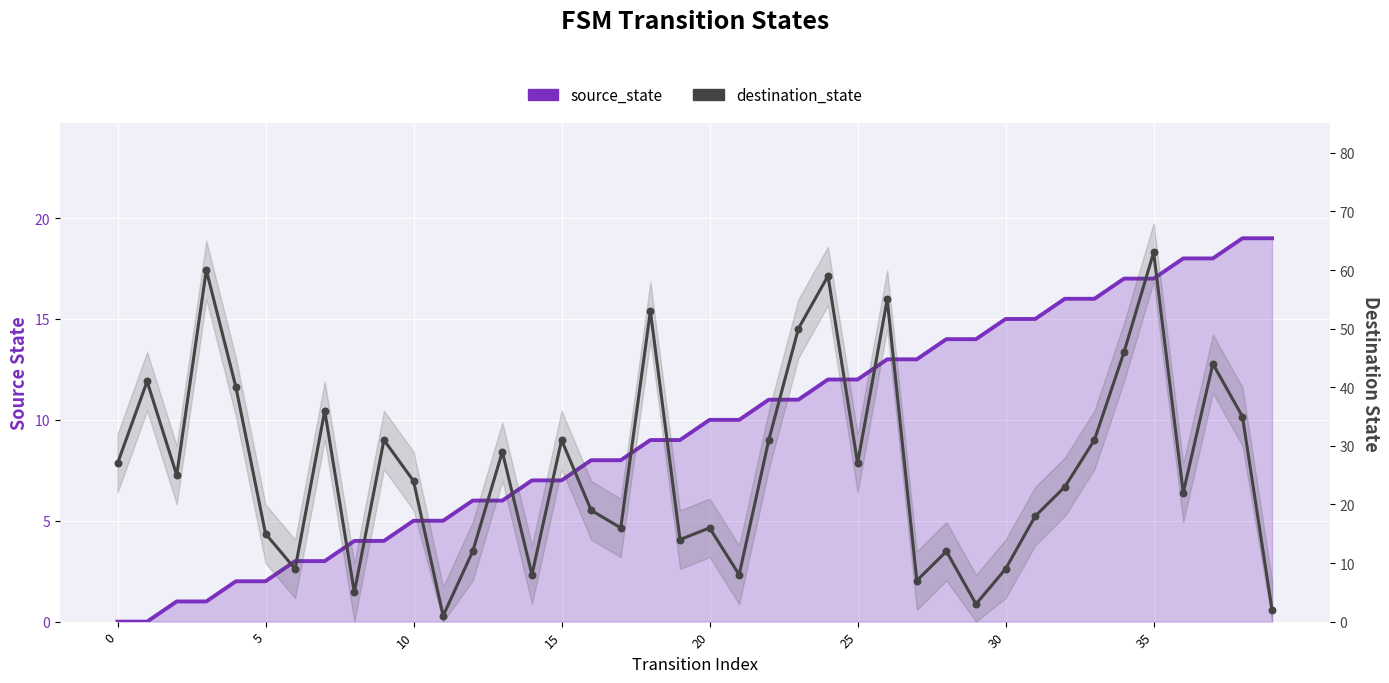

What are all the series names shown in the legend?

source_state, destination_state